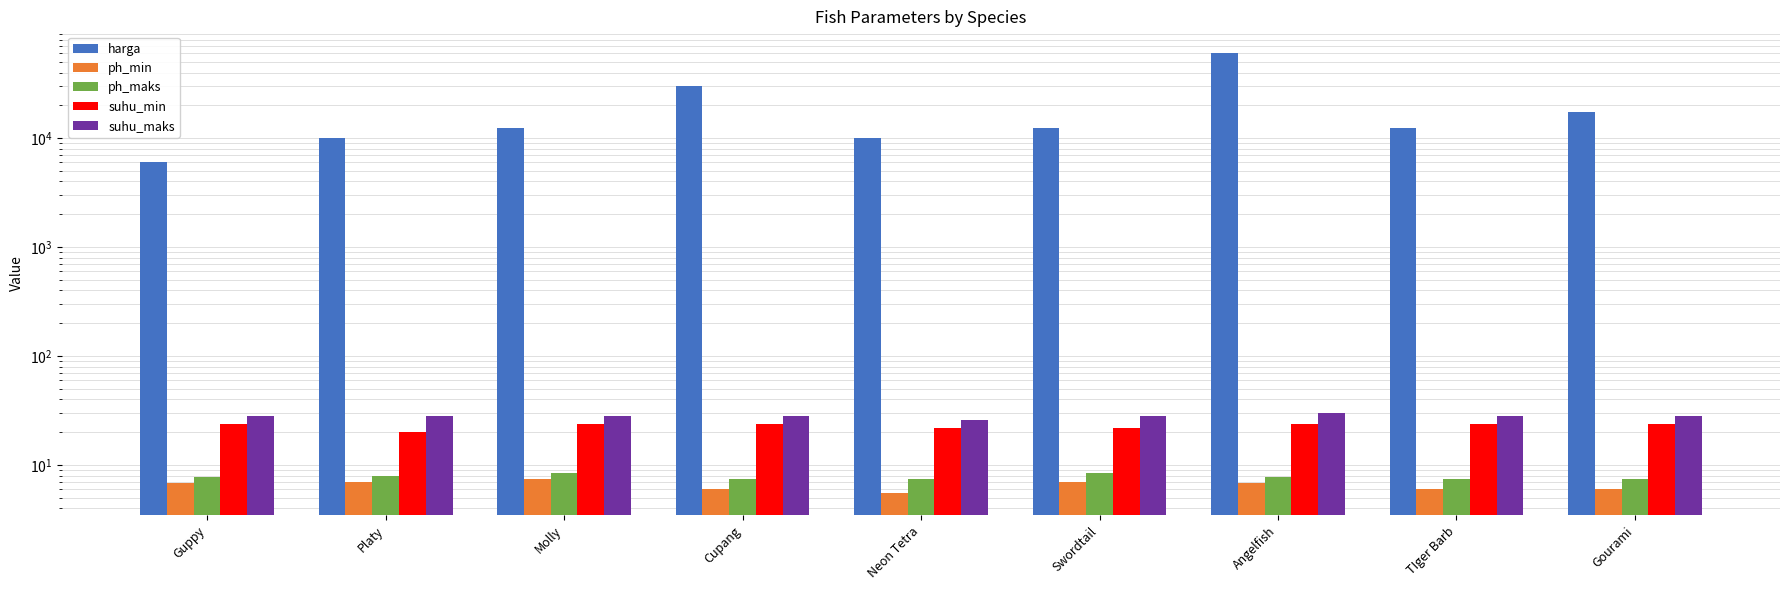

How many groups of bars are there?

9